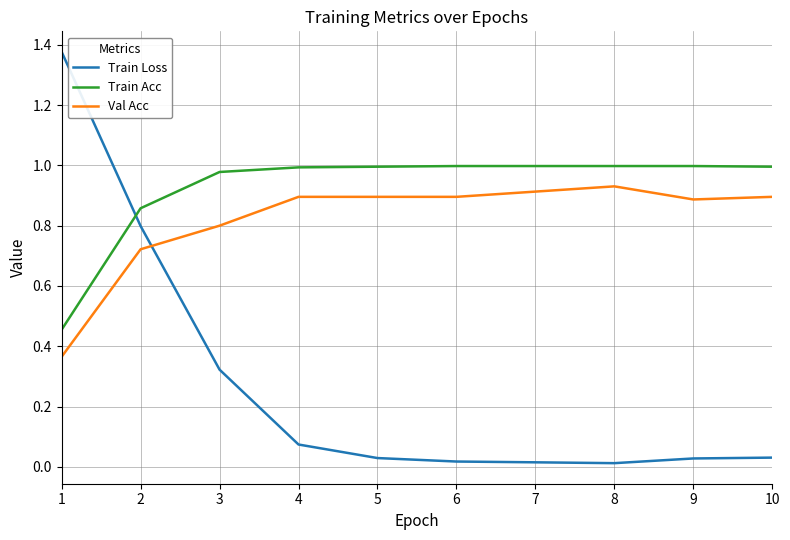

At how many categories does at least one series exceed 0?

10